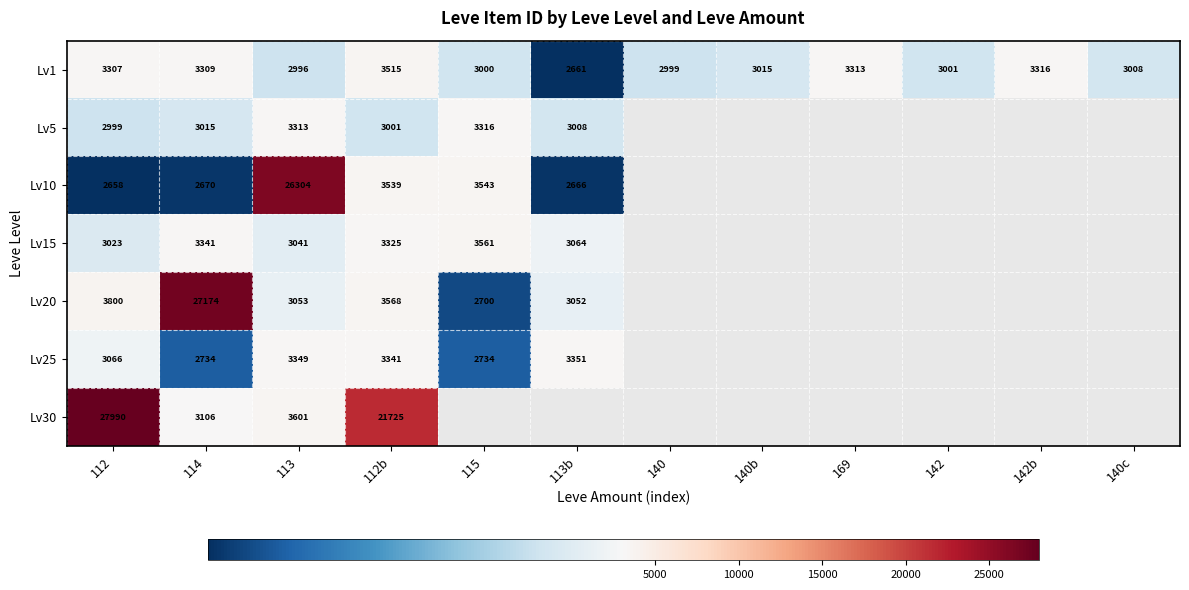

At 114, list the series in order from largest to smallest.

Lv20, Lv15, Lv1, Lv30, Lv5, Lv25, Lv10